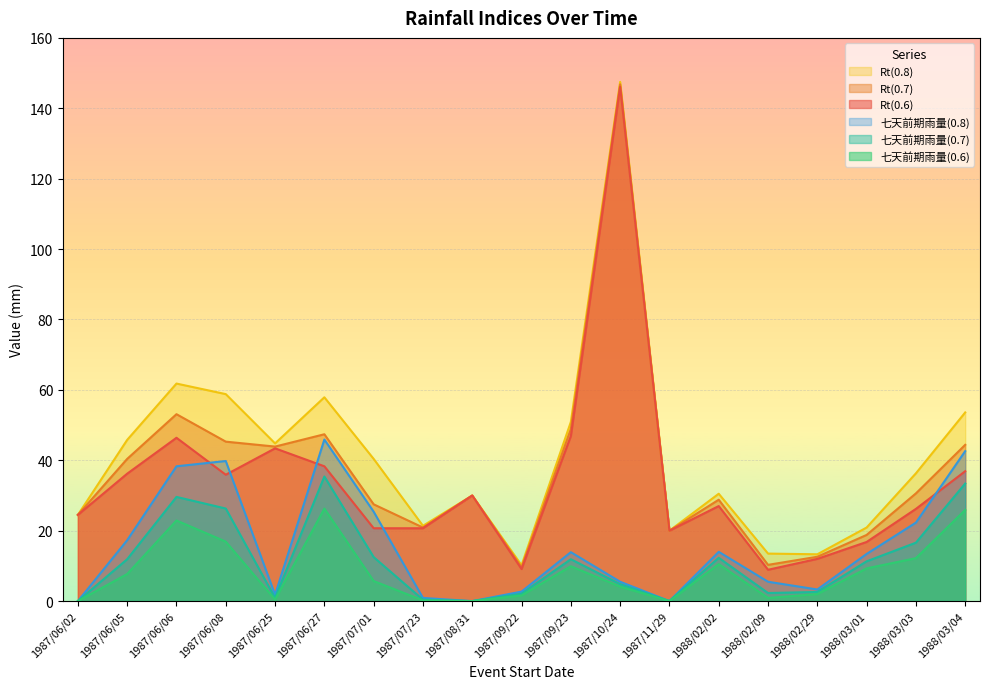

In 七天前期雨量(0.6), how many points are lower than both neighbors (excluding endpoints)?

4